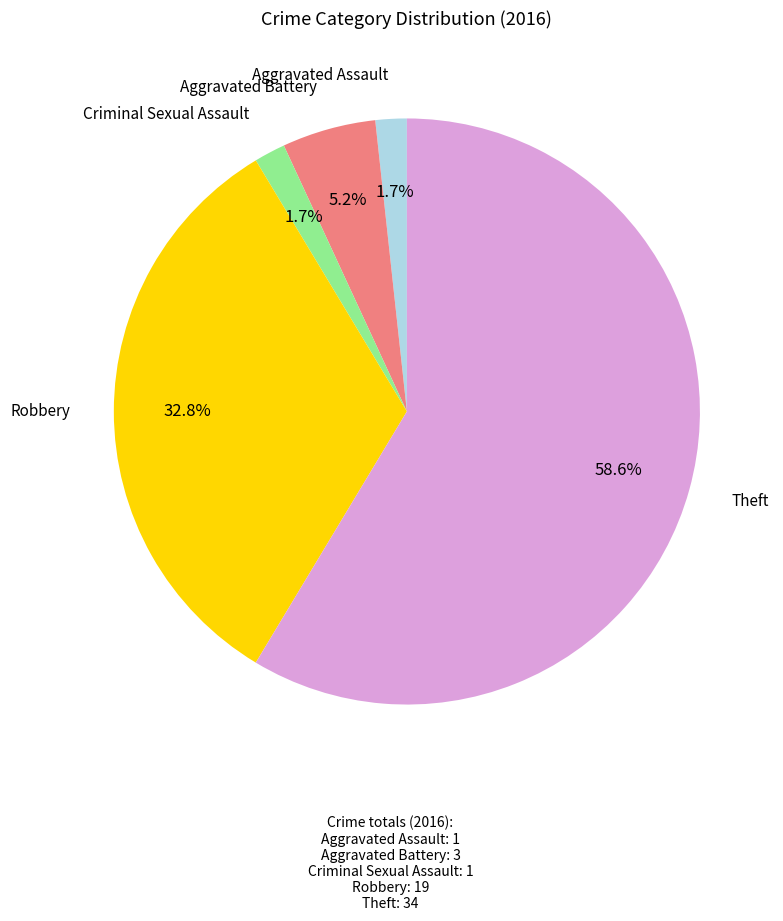

True or false: Aggravated Battery accounts for 5% of the total.

True